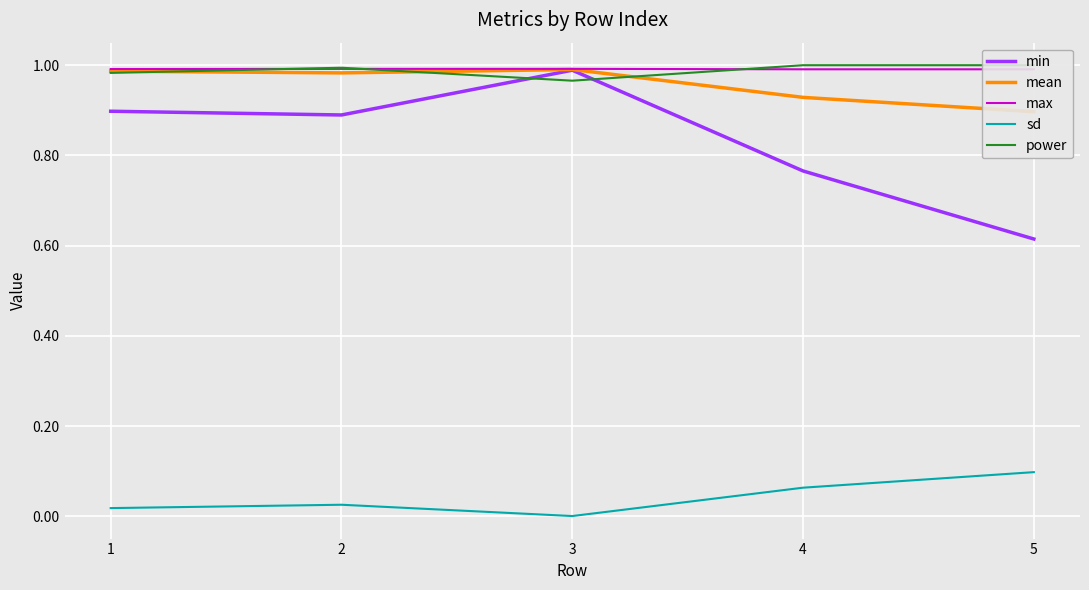

True or false: sd and min cross at least once.

False